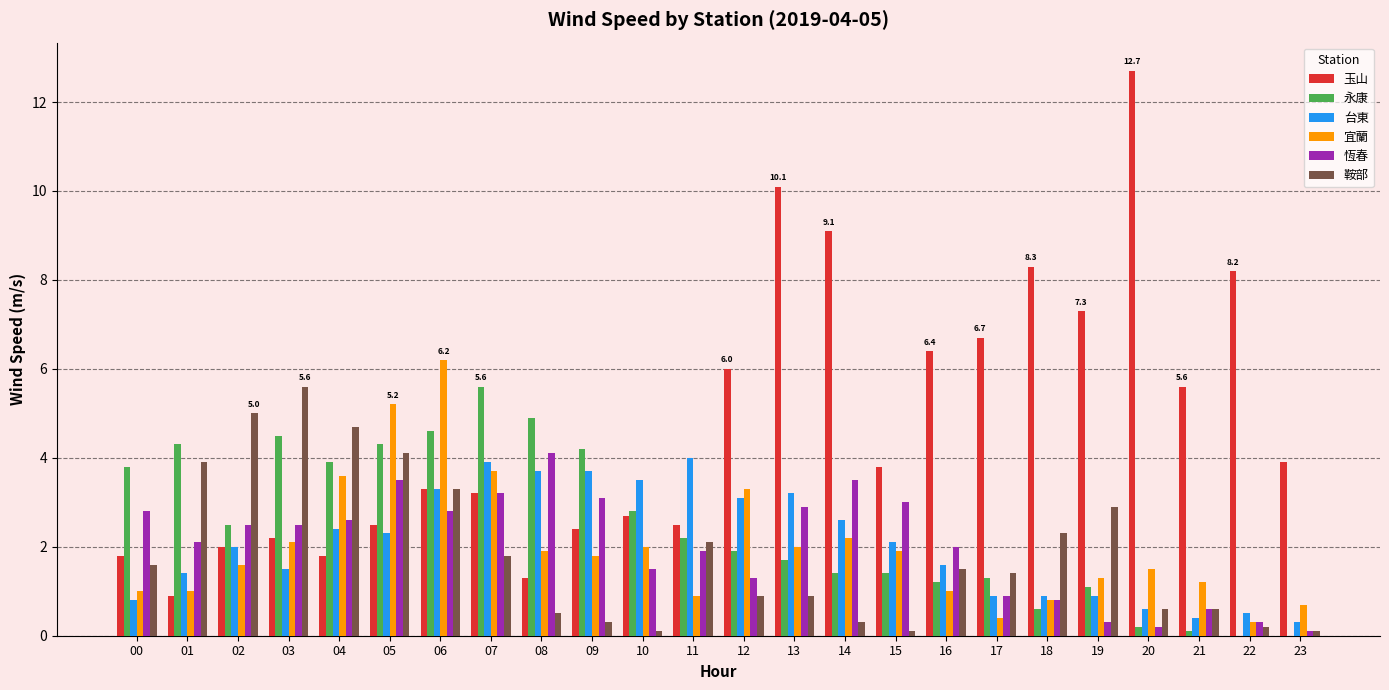

Read the 宜蘭 value at 04.

3.6